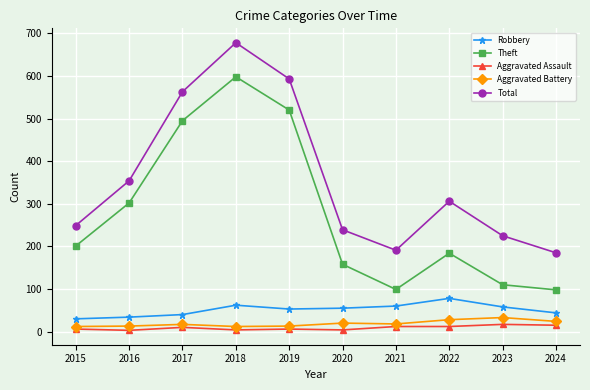

Is the value of Aggravated Assault at 2020 greater than the value of Total at 2018?

No